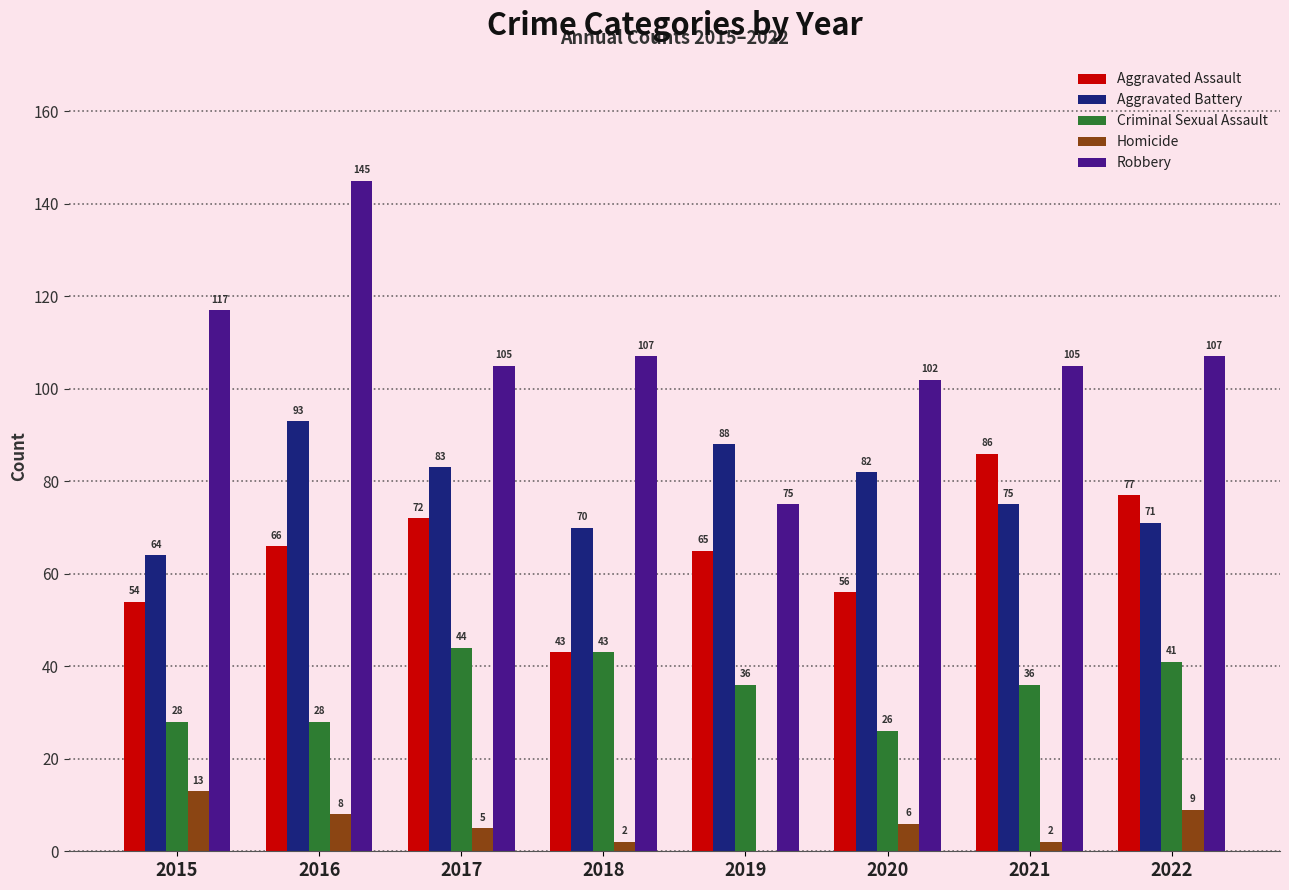

Between 2016 and 2019, which series saw the biggest shift?

Robbery